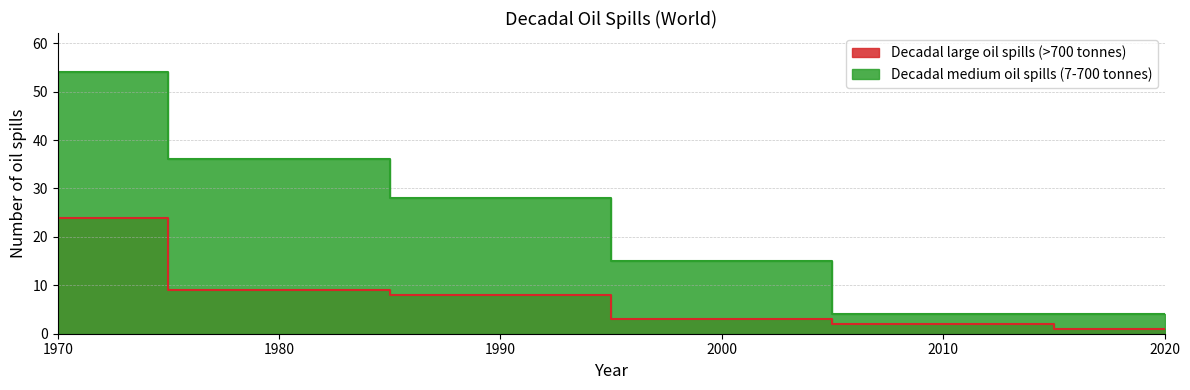

Is it true that Decadal medium oil spills (7-700 tonnes) equals 36 at 1980?

True